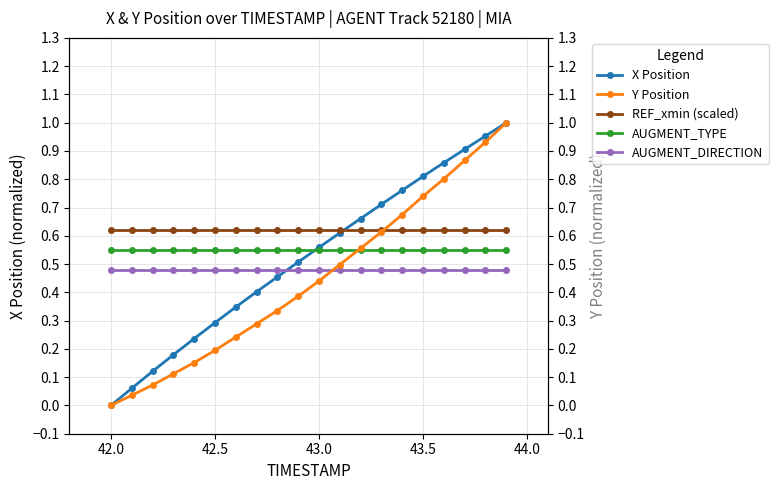

True or false: Y Position has more than 2 interior local peaks.

False